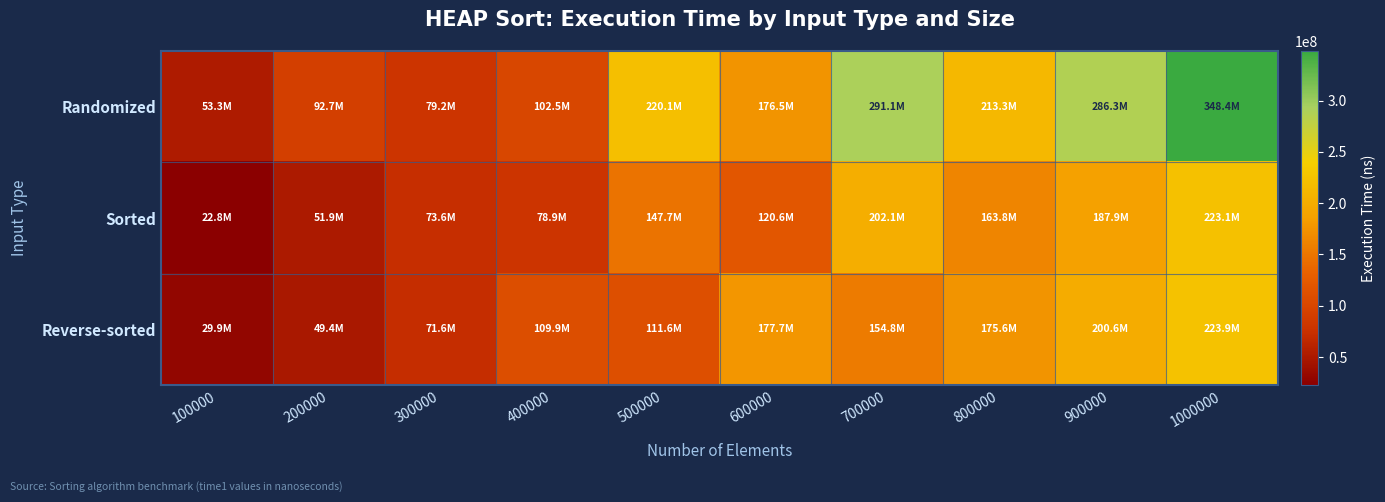

List the series in order of their peak value, lowest first.

Sorted, Reverse-sorted, Randomized